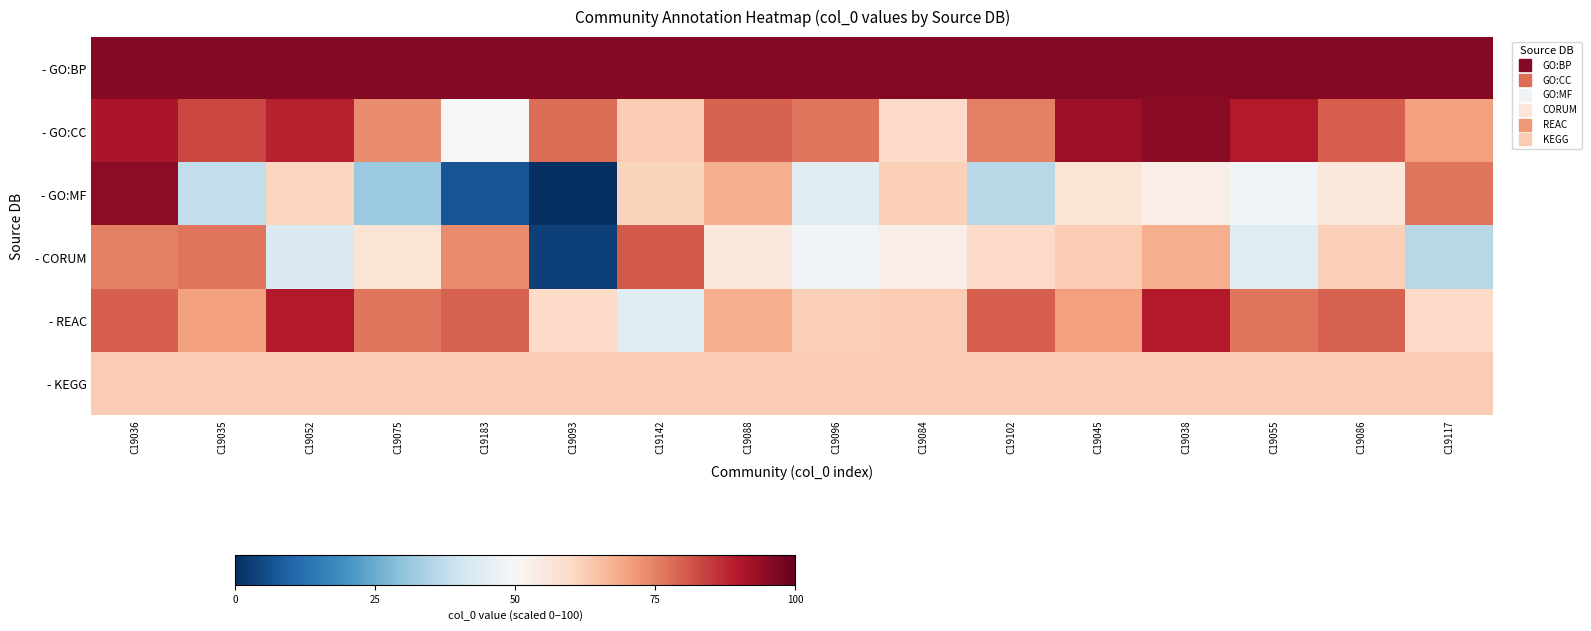

Reading left to right, transcribe all the data shown in this chart.

- GO:BP: C19036=95.6	C19035=95.9	C19052=95.6	C19075=95.9	C19183=95.6	C19093=95.9	C19142=95.6	C19088=95.9	C19096=95.6	C19084=95.9	C19102=95.6	C19045=95.9	C19038=95.6	C19055=95.9	C19086=95.6	C19117=95.9
- GO:CC: C19036=90.6	C19035=83.4	C19052=88.4	C19075=73.8	C19183=49.7	C19093=77.8	C19142=62.5	C19088=79.4	C19096=76.9	C19084=59.4	C19102=75.0	C19045=92.8	C19038=95.0	C19055=89.7	C19086=80.0	C19117=70.3
- GO:MF: C19036=94.7	C19035=37.5	C19052=60.6	C19075=31.6	C19183=6.9	C19093=-26.9	C19142=61.3	C19088=68.1	C19096=43.8	C19084=61.9	C19102=35.9	C19045=56.9	C19038=53.4	C19055=48.4	C19086=55.3	C19117=76.6
- CORUM: C19036=75.3	C19035=76.6	C19052=42.8	C19075=56.9	C19183=73.8	C19093=3.4	C19142=80.6	C19088=55.3	C19096=48.4	C19084=53.4	C19102=59.4	C19045=62.5	C19038=68.1	C19055=43.8	C19086=61.9	C19117=35.9
- REAC: C19036=80.0	C19035=70.3	C19052=89.7	C19075=76.9	C19183=79.4	C19093=59.4	C19142=43.8	C19088=68.1	C19096=61.9	C19084=62.5	C19102=80.0	C19045=70.3	C19038=89.7	C19055=76.9	C19086=79.4	C19117=59.4
- KEGG: C19036=62.5	C19035=62.5	C19052=62.5	C19075=62.5	C19183=62.5	C19093=62.5	C19142=62.5	C19088=62.5	C19096=62.5	C19084=62.5	C19102=62.5	C19045=62.5	C19038=62.5	C19055=62.5	C19086=62.5	C19117=62.5